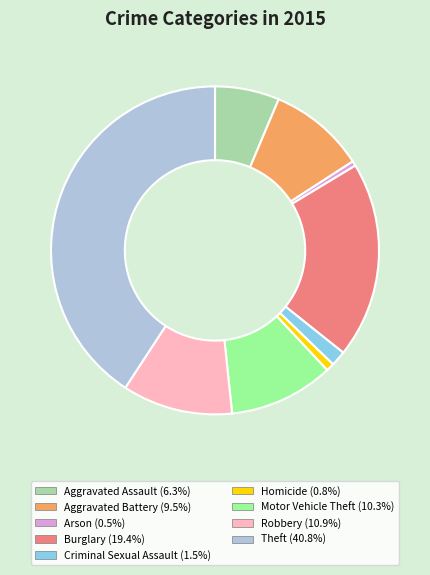

Which has a higher value, Motor Vehicle Theft or Theft?

Theft